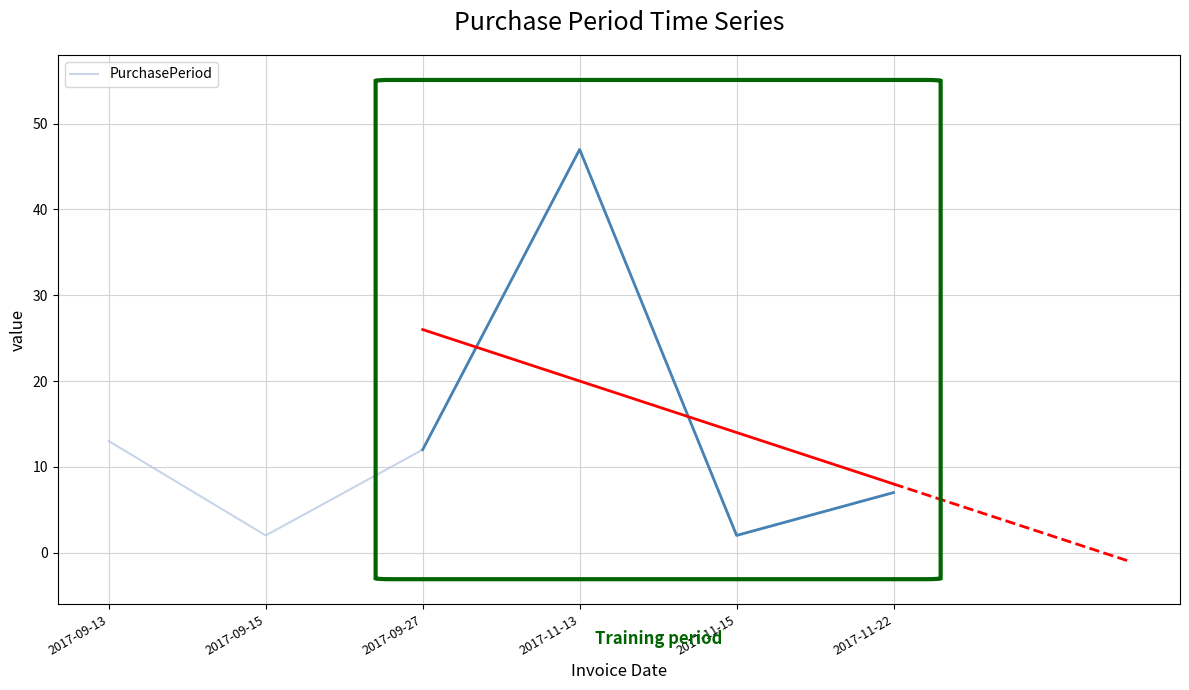

The value at 2017-11-15 is 4. True or false?

False